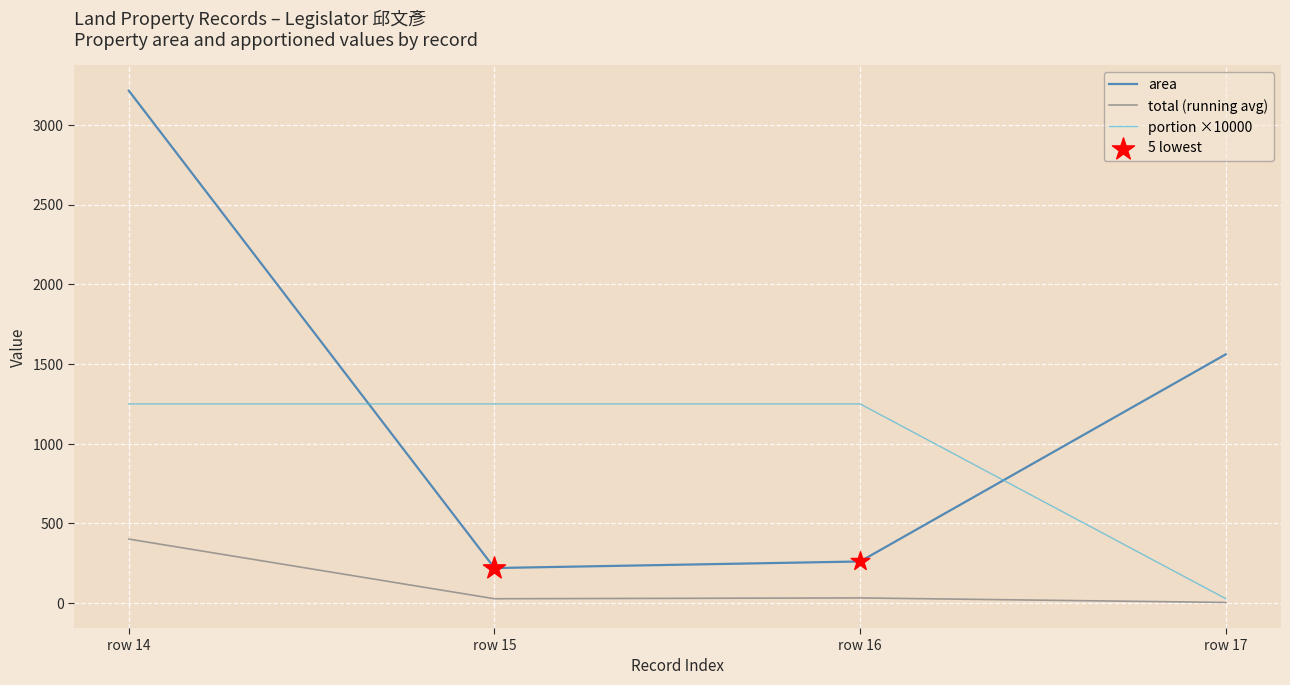

List the series in order of their overall mean, highest first.

area, portion ×10000, total (running avg)